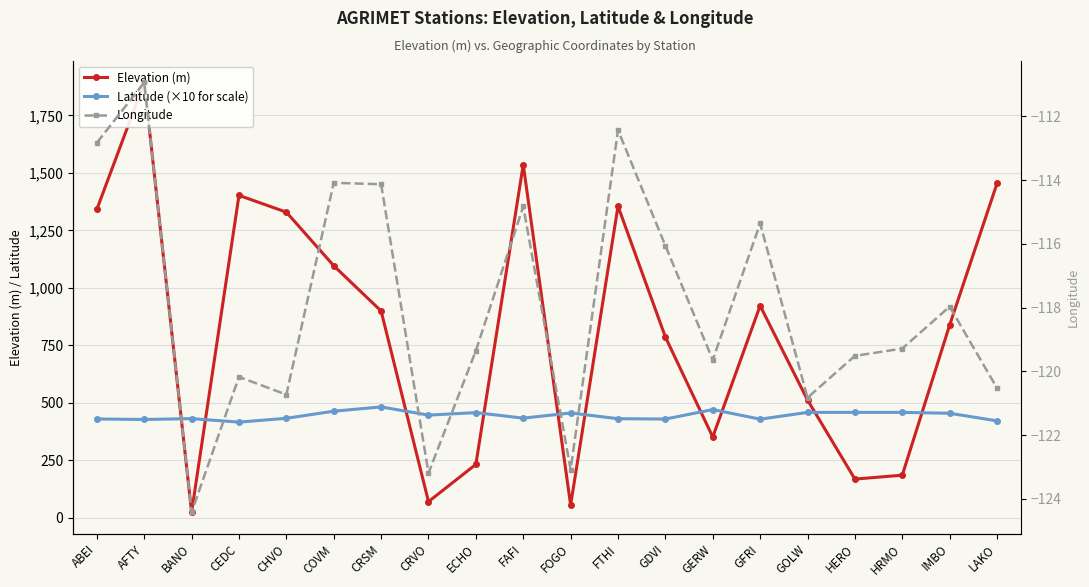

What position from the left is LAKO?

20